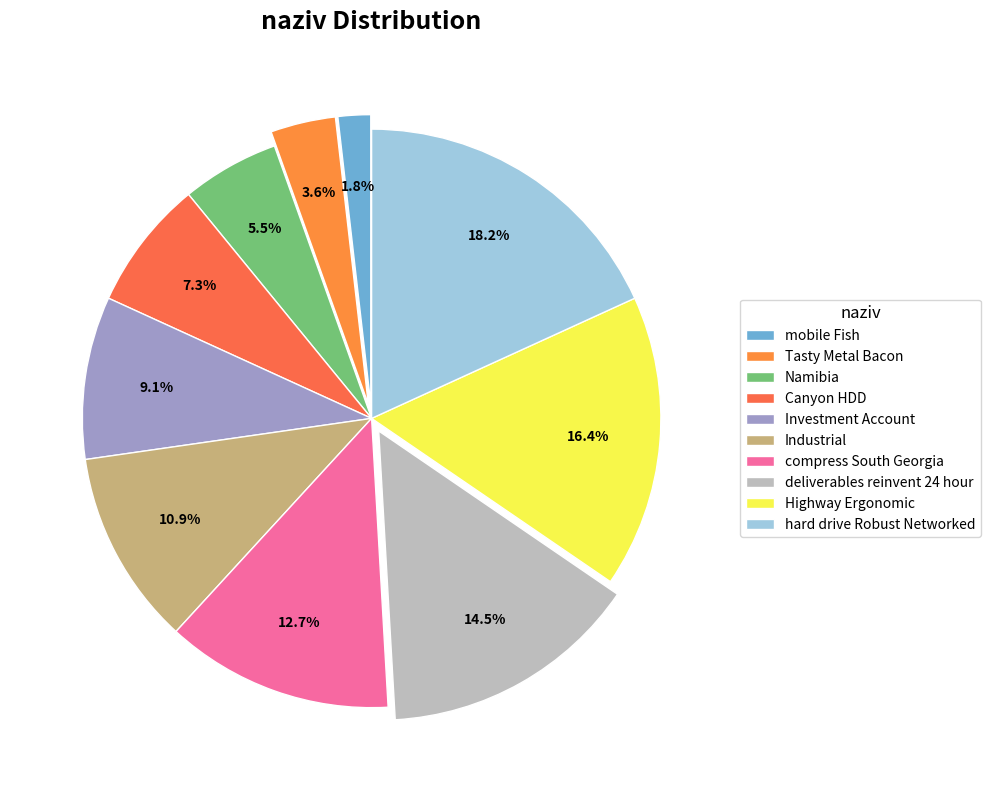

Count the number of slices in the pie.

10